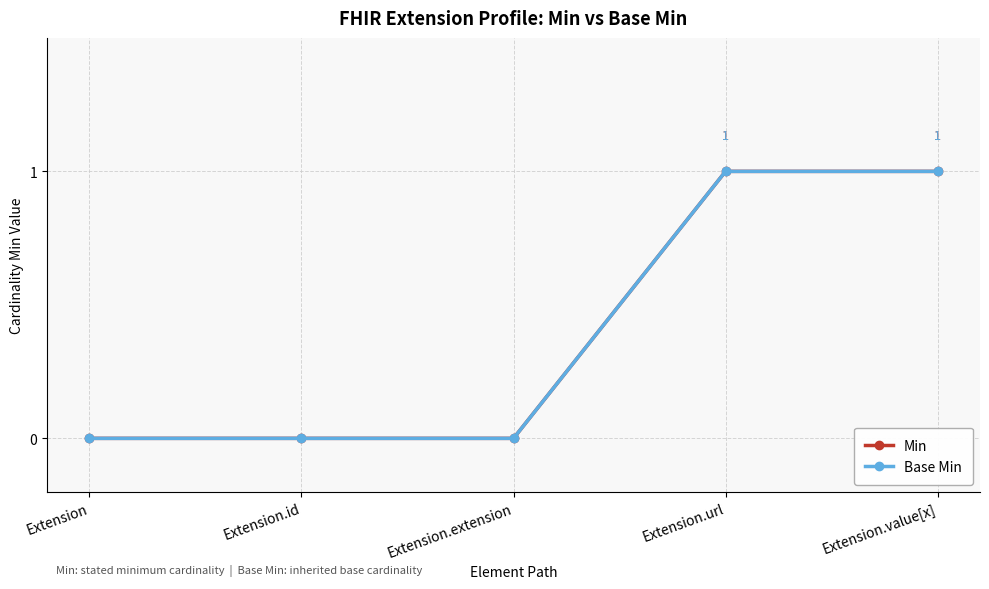

Reading right to left, extract all data points from this chart.

Min: Extension.value[x]=1	Extension.url=1	Extension.extension=0	Extension.id=0	Extension=0
Base Min: Extension.value[x]=1	Extension.url=1	Extension.extension=0	Extension.id=0	Extension=0